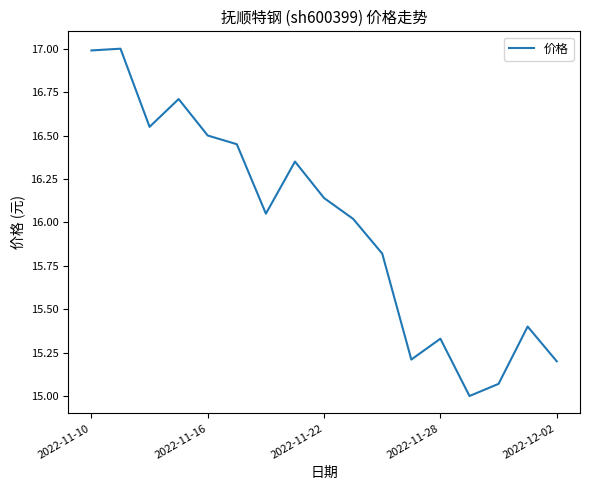

How many lines are shown in the chart?

1